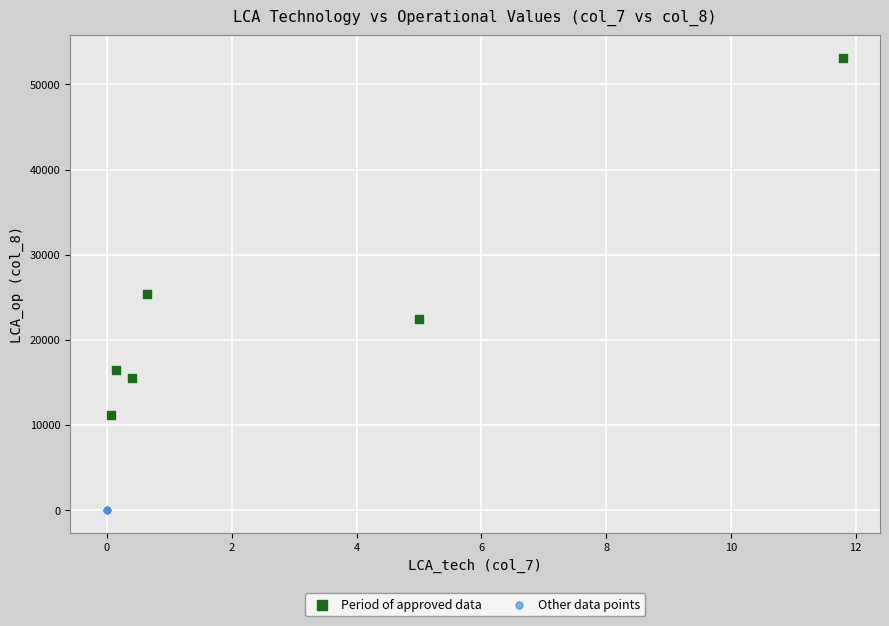

Which series contains the lowest Y value?

Other data points